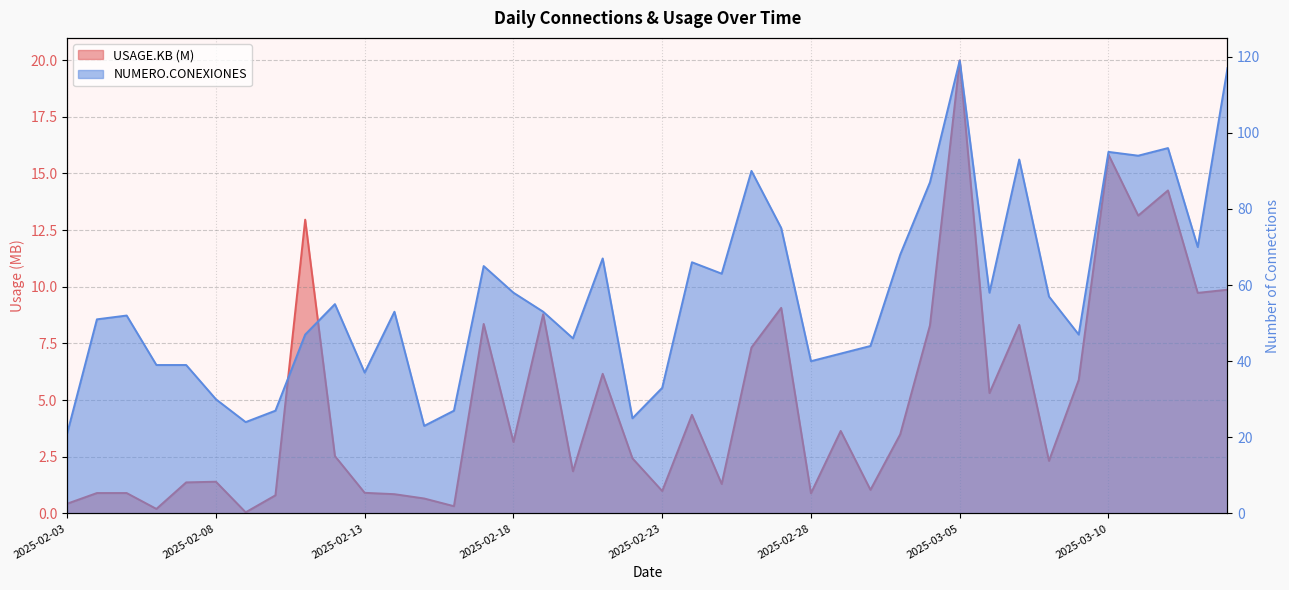

What is the label of the 12th point from the right?

2025-03-03